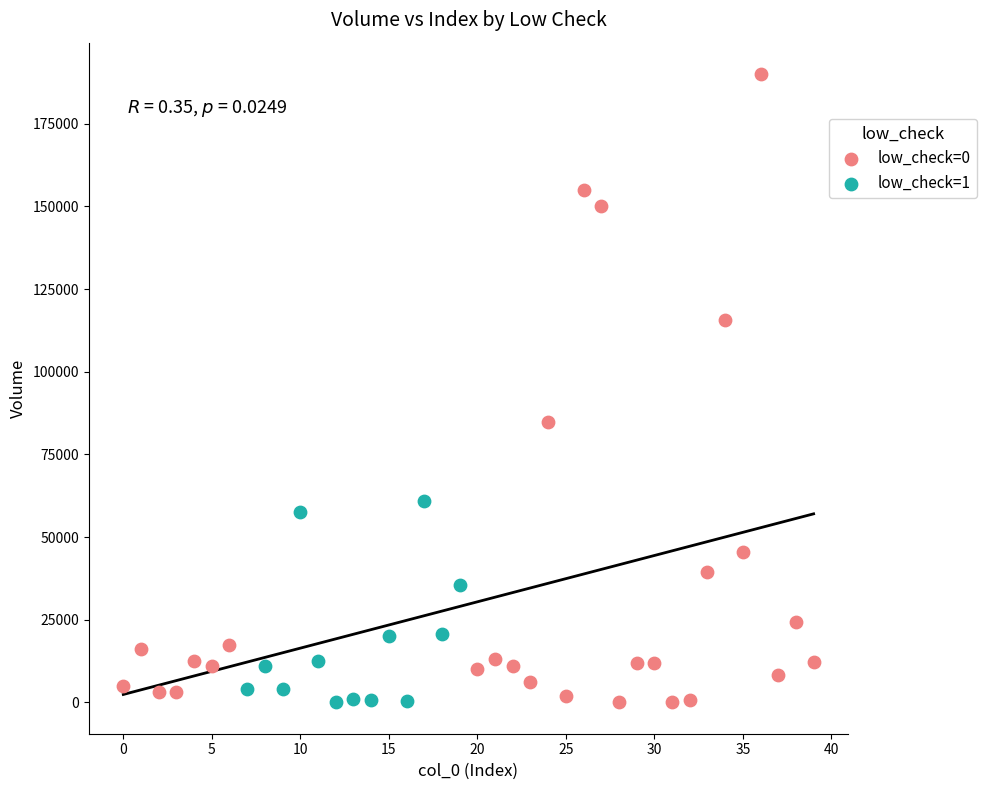

Which series has the largest Y range (max minus min)?

low_check=0